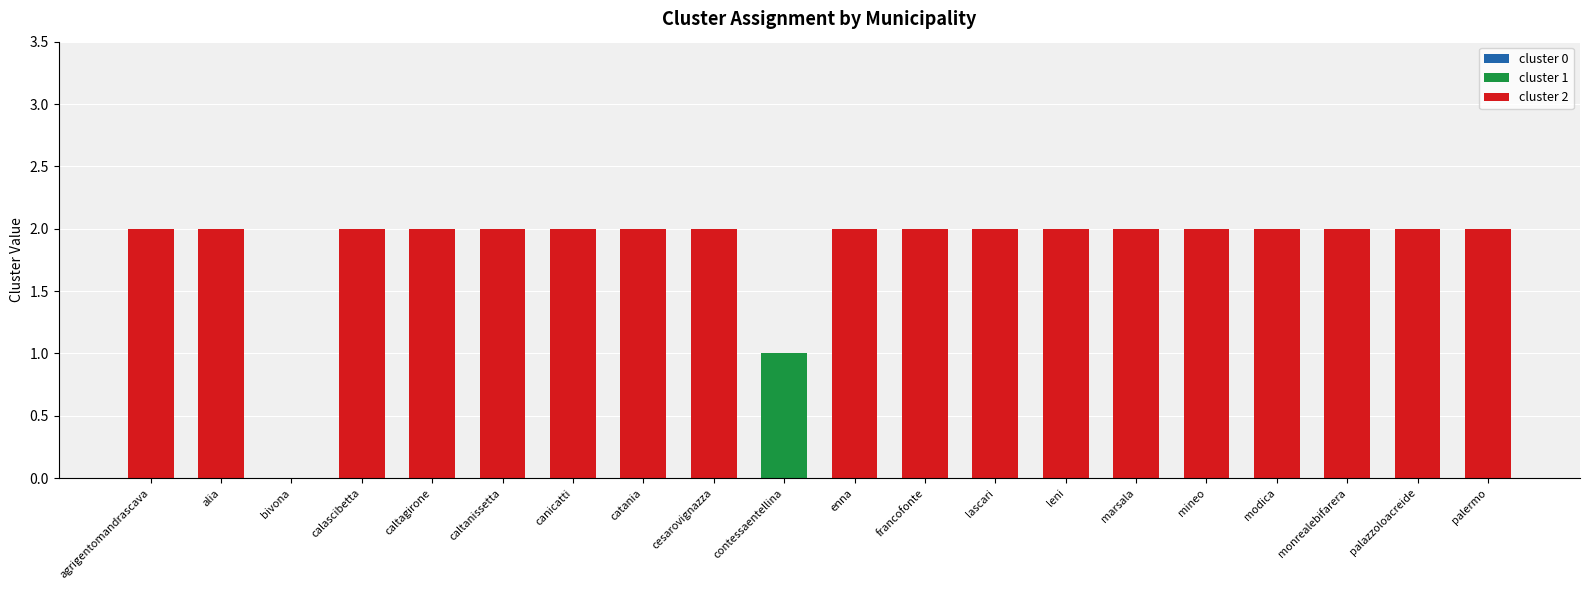

Is it true that cluster 1 equals 0 at caltanissetta?

True